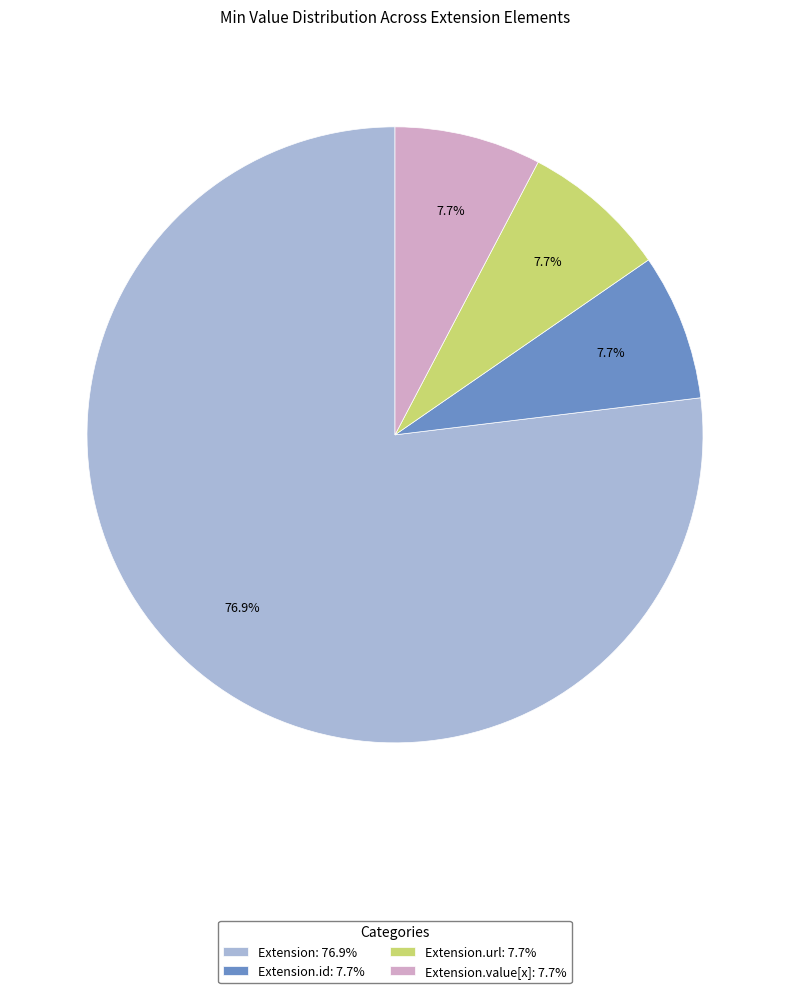

Which category has the biggest portion of the pie?

Extension: 76.9%